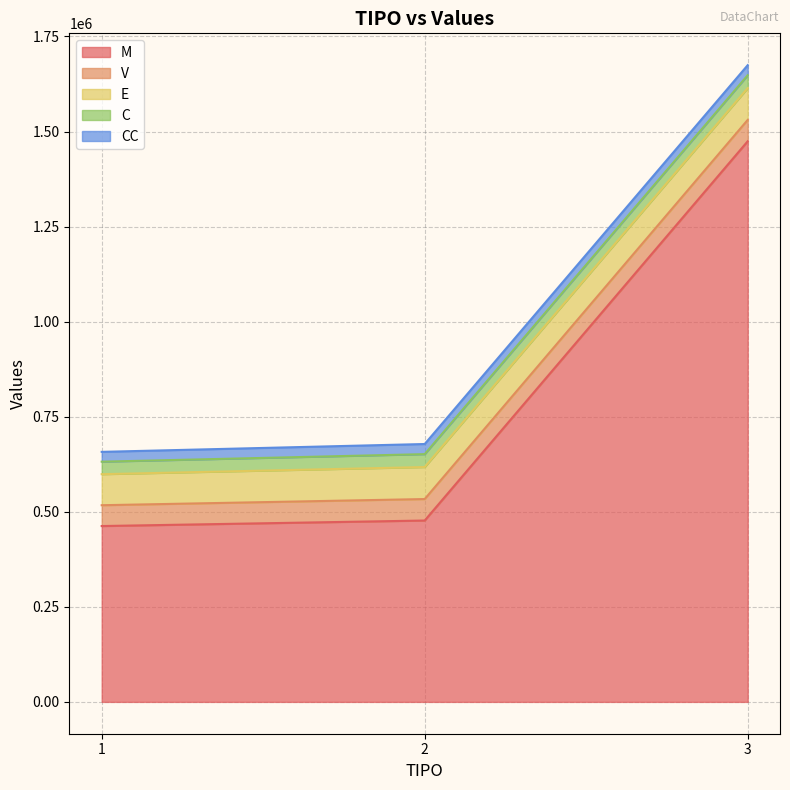

Reading left to right, extract all data points from this chart.

M: 1=462440.0	2=476956.0	3=1474347.8
V: 1=54753.1	2=56471.8	3=56163.0
E: 1=81628.6	2=84190.9	3=83730.5
C: 1=32896.8	2=33929.5	3=33743.9
CC: 1=25793.6	2=26603.3	3=26457.8